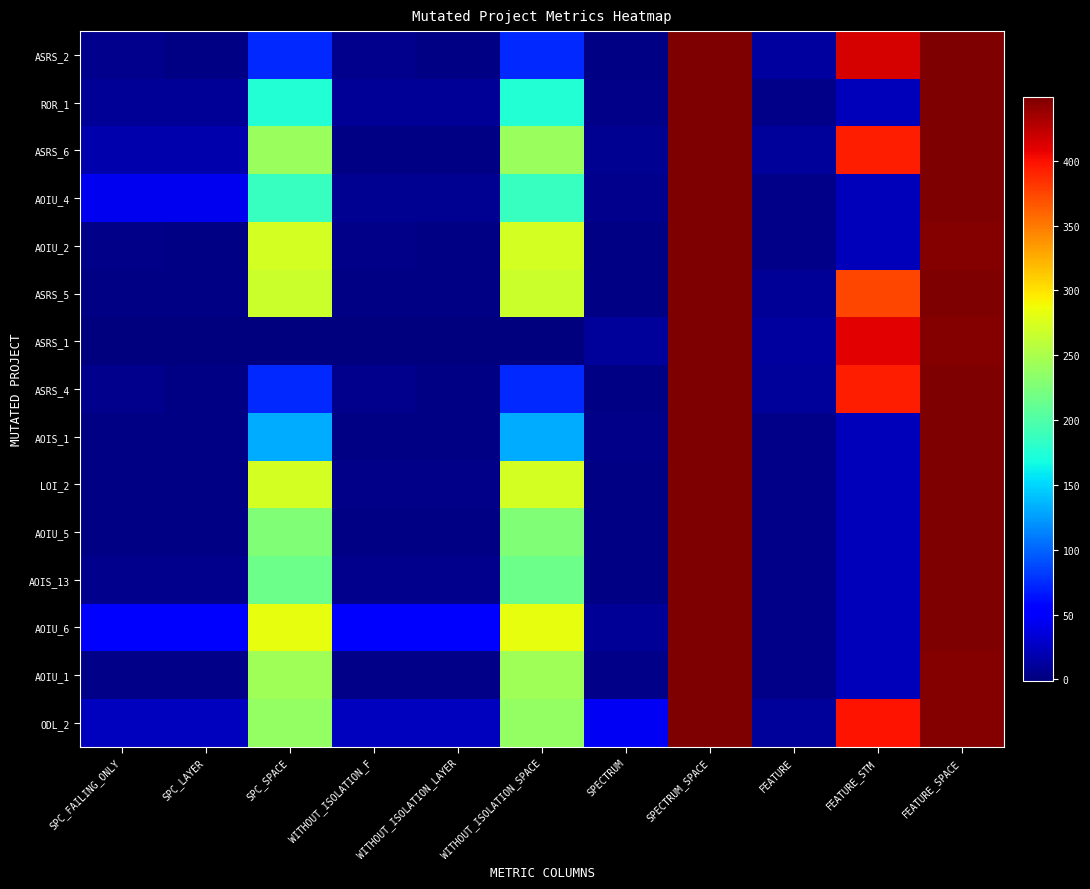

Count the number of data series in this chart.

15